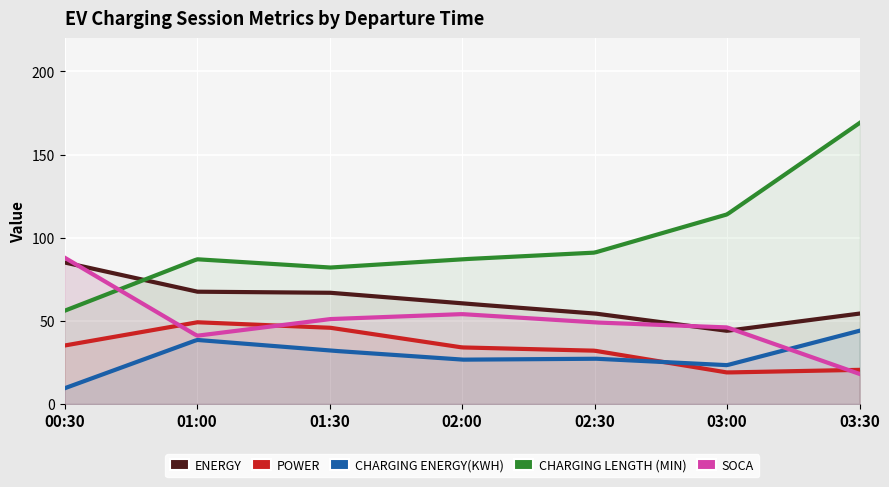

Between 02:30 and 01:00, which is larger?

01:00